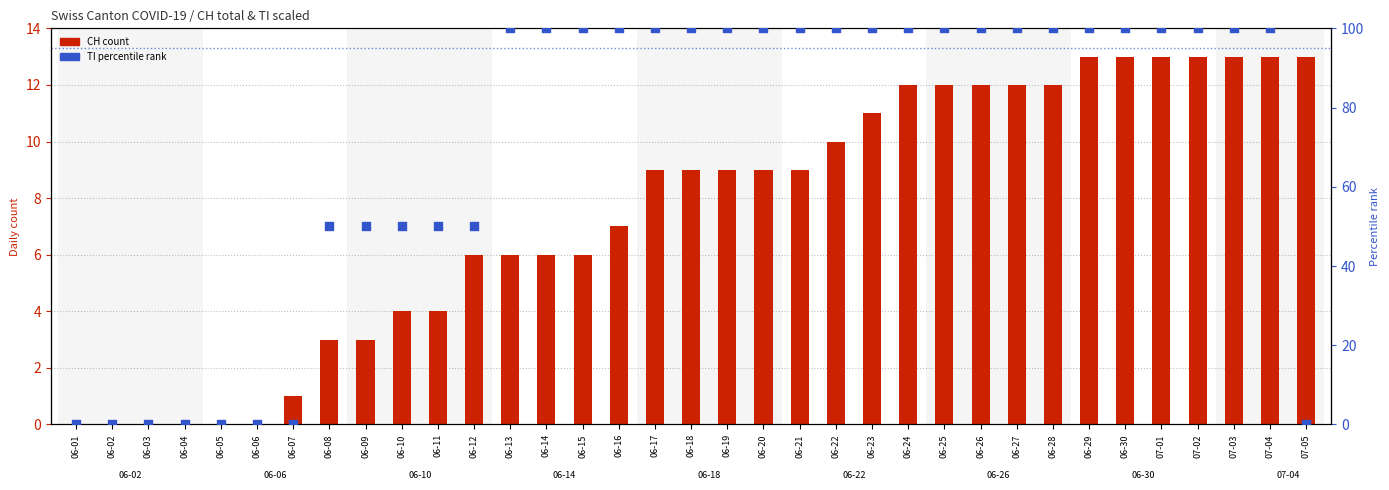

At which category is the sum across all series the highest?

06-29